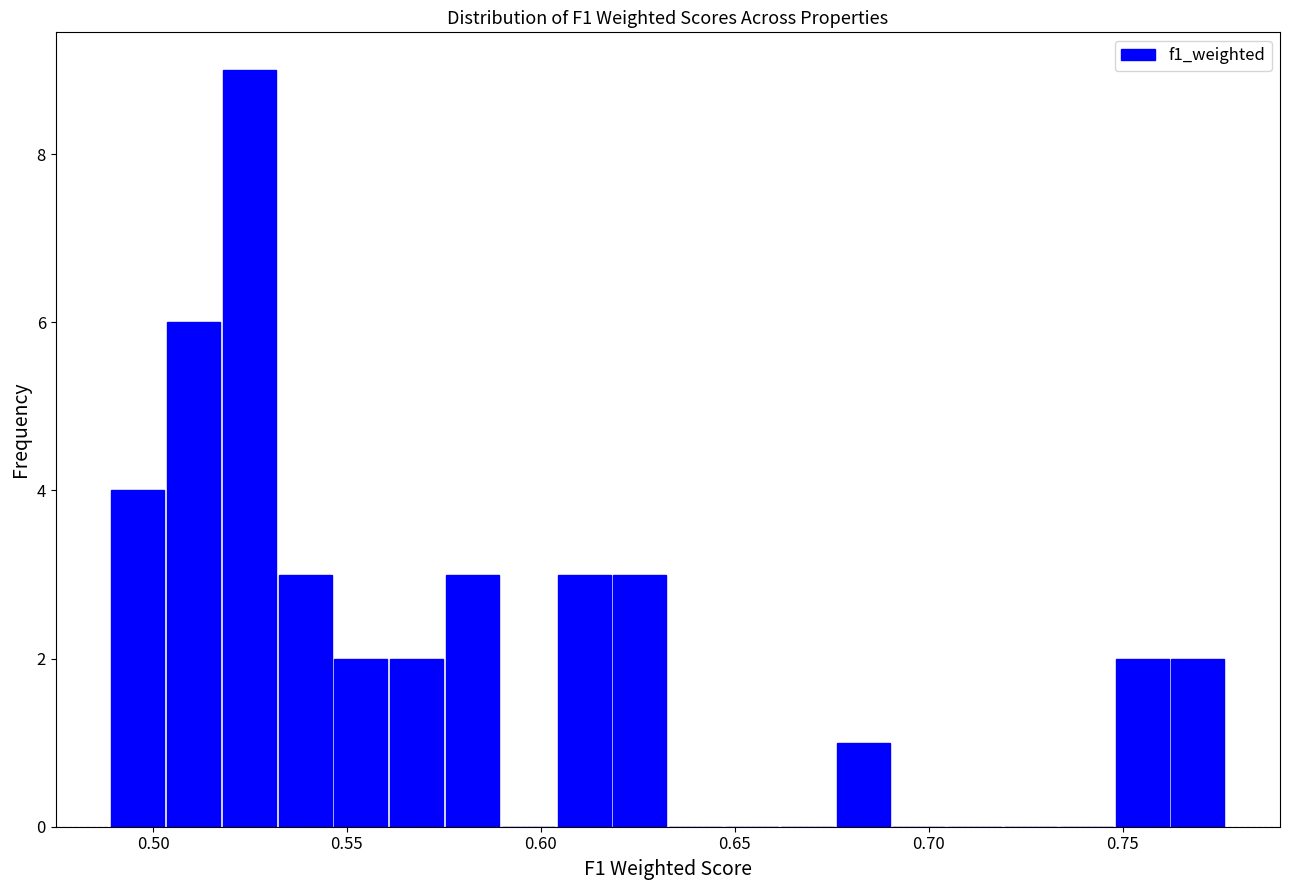

Read against the x-axis, roughly where is the centre of the tallest bar?

0.525